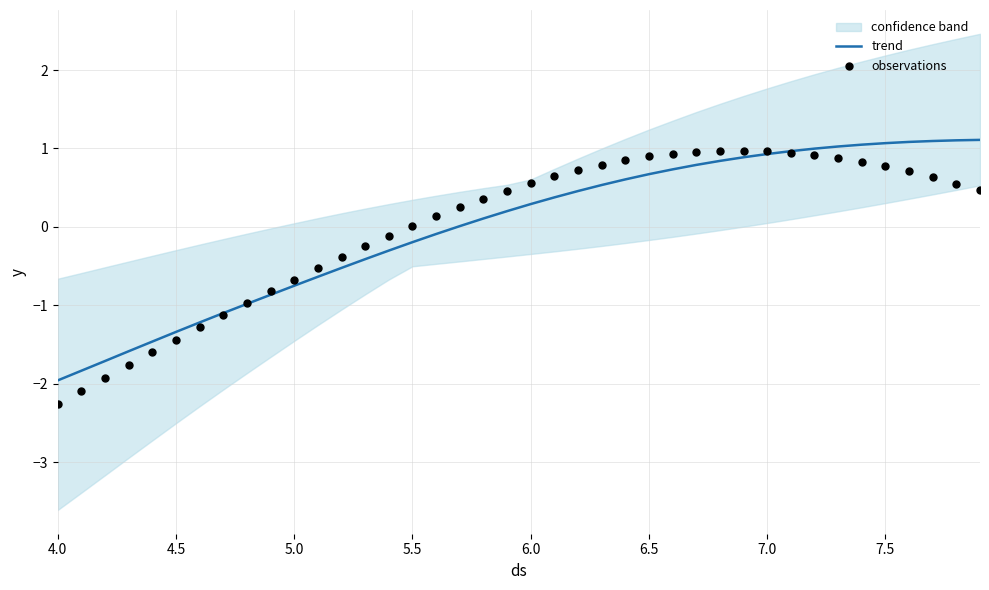

What is the lowest value of the trend series?

-2.0